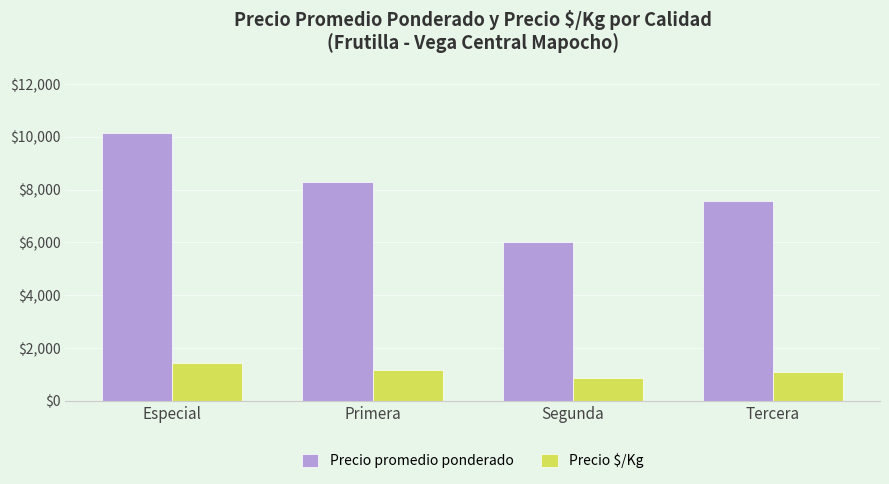

Read the Precio promedio ponderado value at Primera, to the nearest 10.

8270